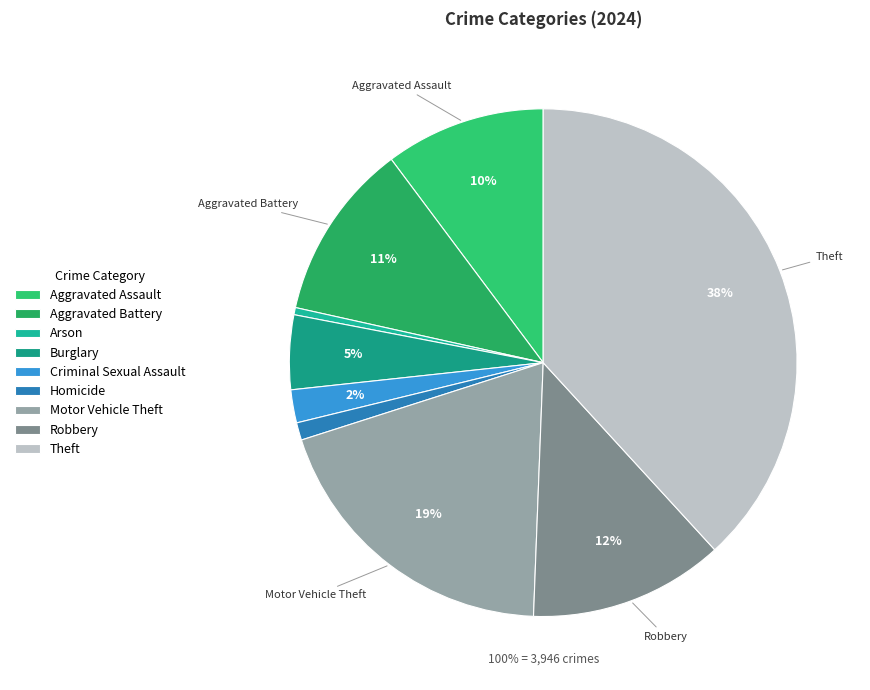

To the nearest percent, what is the difference between the largest and smallest slice percentages?

38%